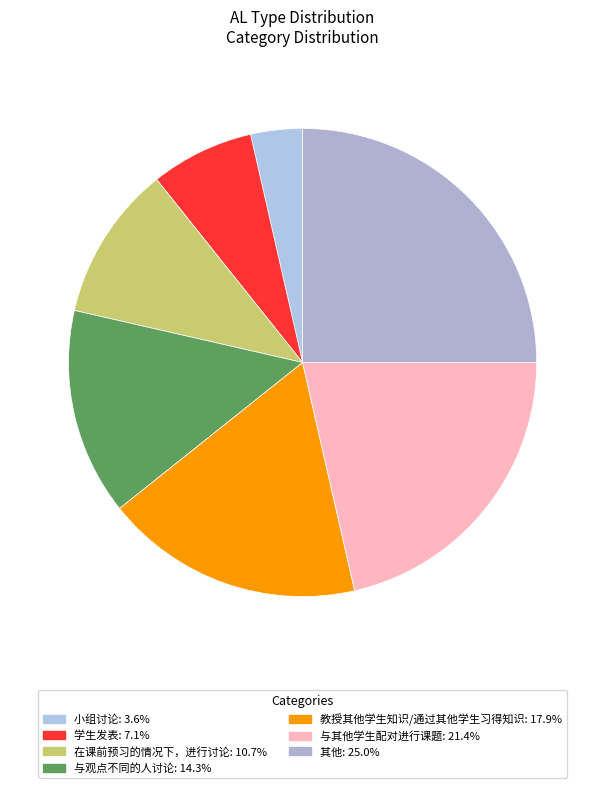

Which category has the smallest portion of the pie?

小组讨论